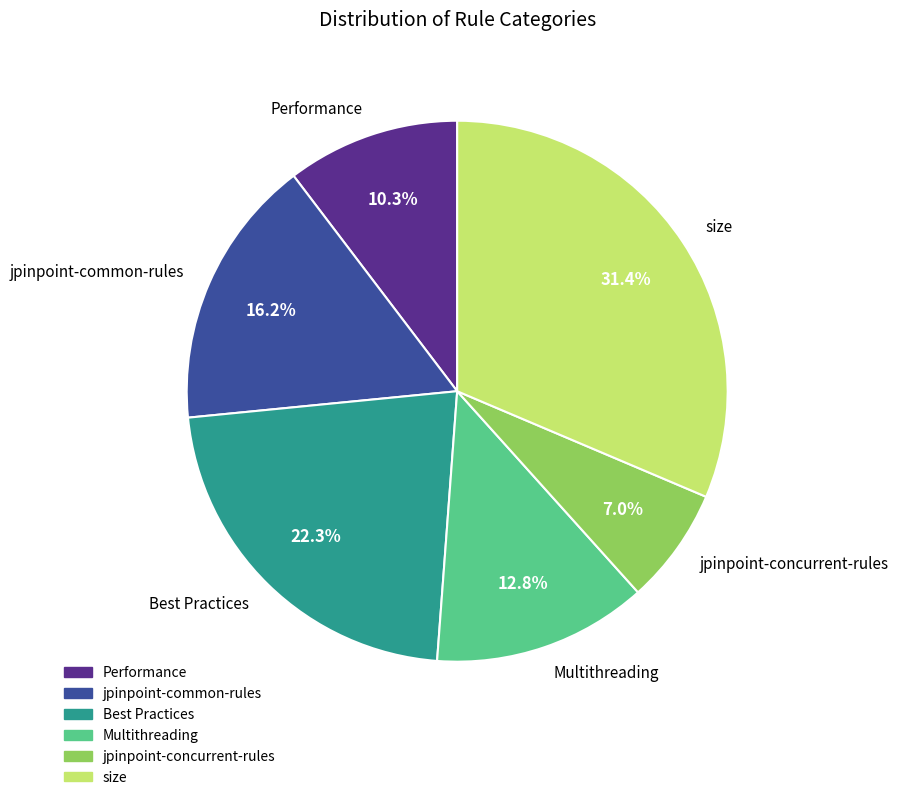

What percentage is the jpinpoint-concurrent-rules slice, to the nearest percent?

7%